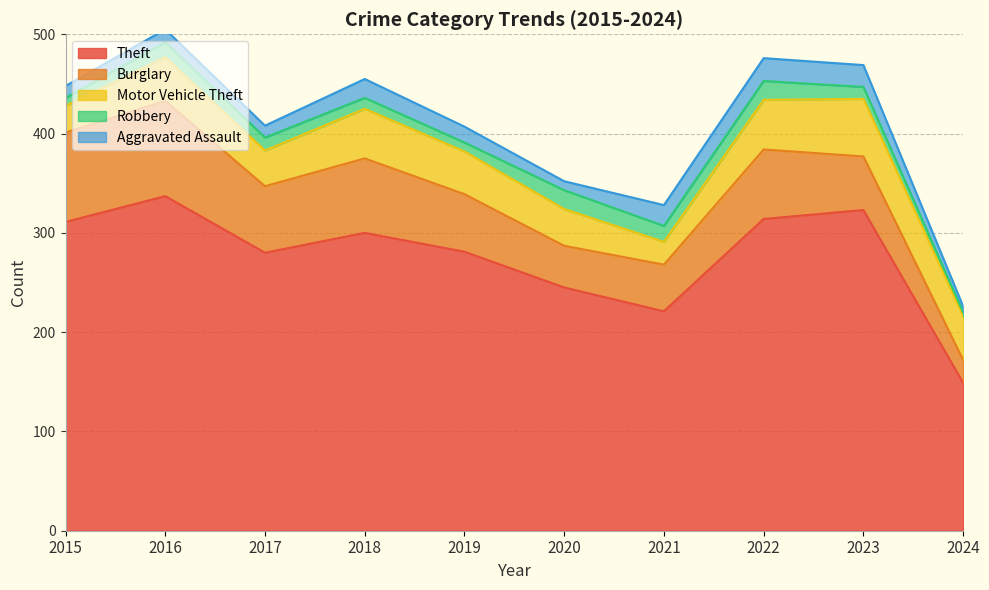

What is the difference between the maximum and minimum values in the Robbery series?

15